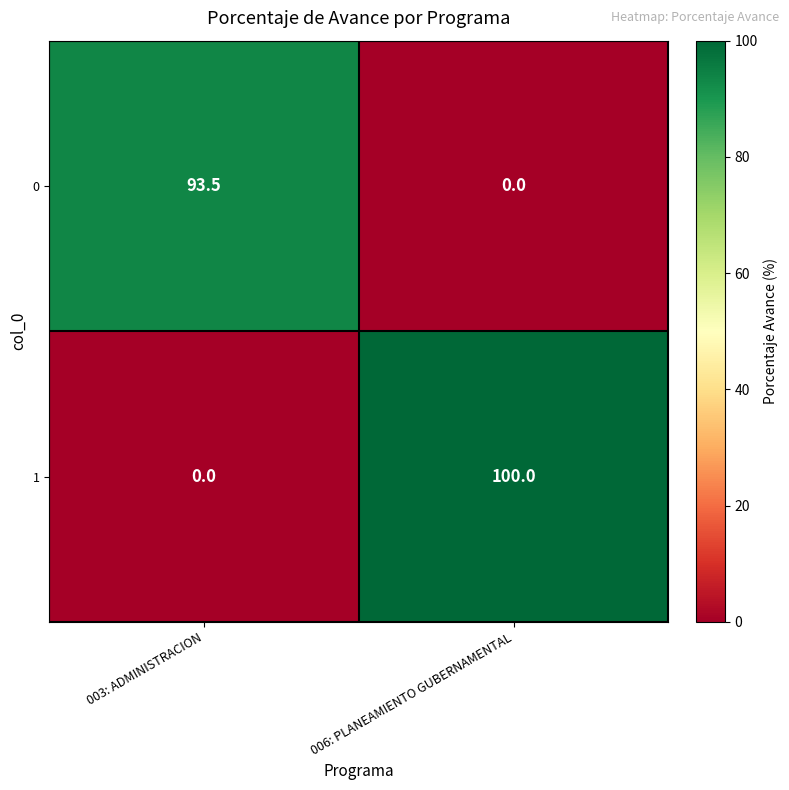

At which category is the sum across all series the highest?

006: PLANEAMIENTO GUBERNAMENTAL